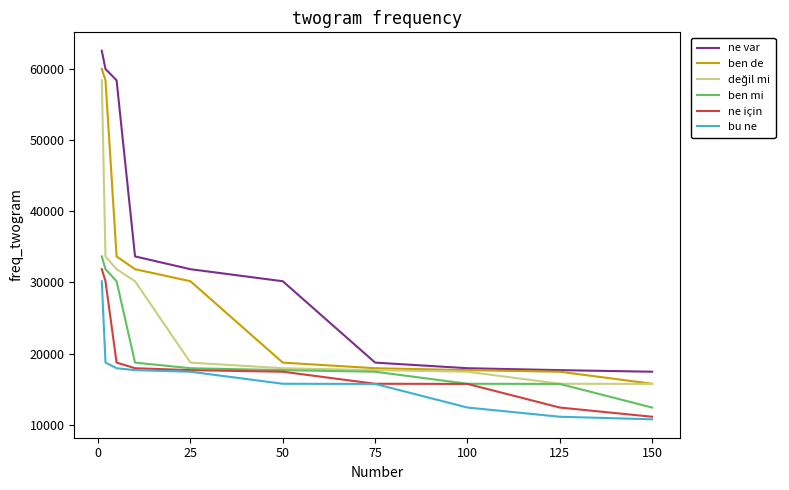

What is the average value of the ne için series?

18894